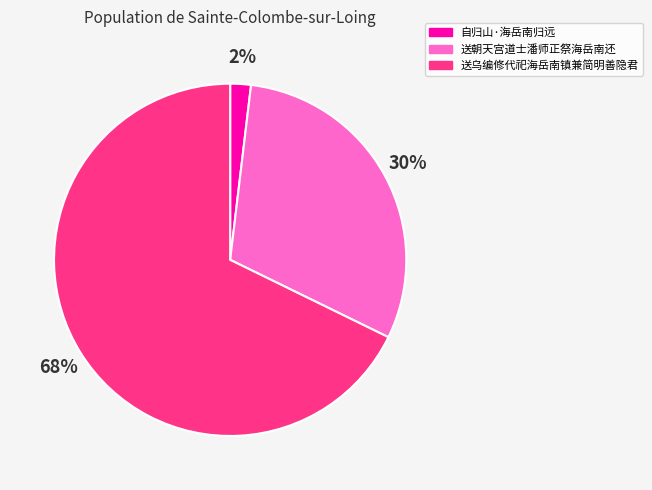

To the nearest percent, what portion does 送朝天宫道士潘师正祭海岳南还 represent?

30%